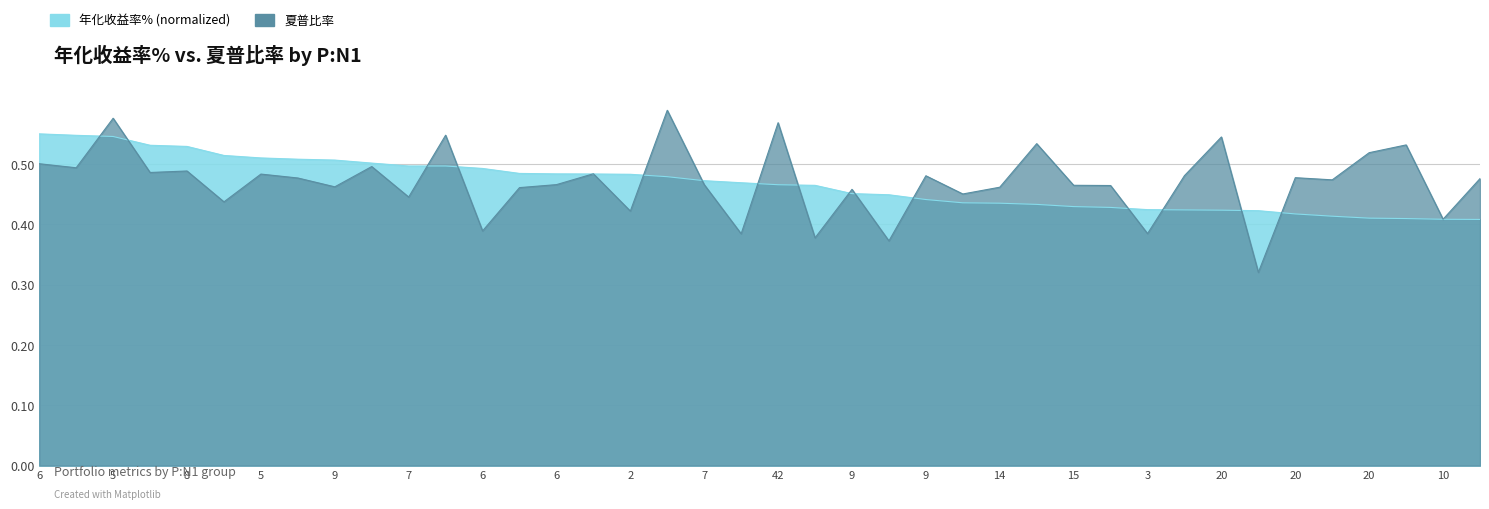

True or false: 夏普比率 has a value of 0.4 at 4.

True